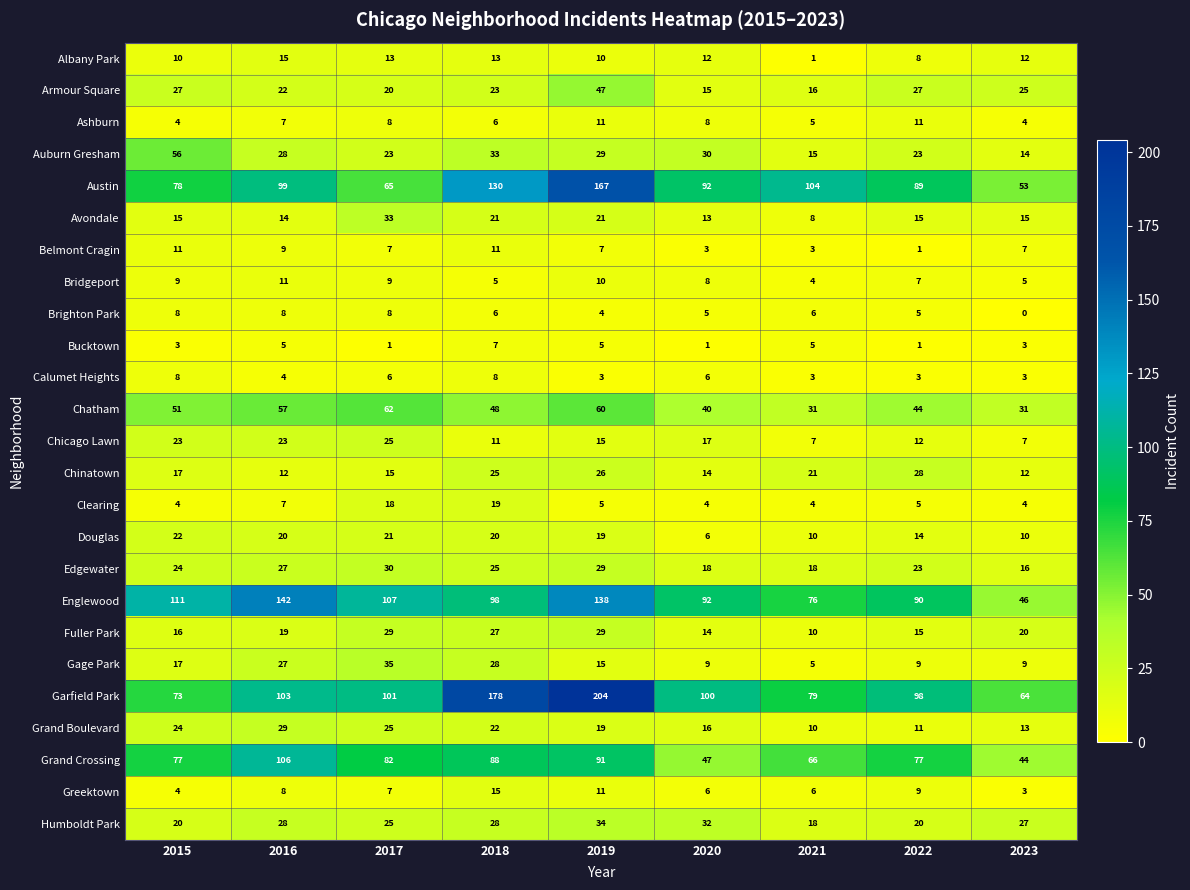

What is the average value of the Grand Boulevard series?

19